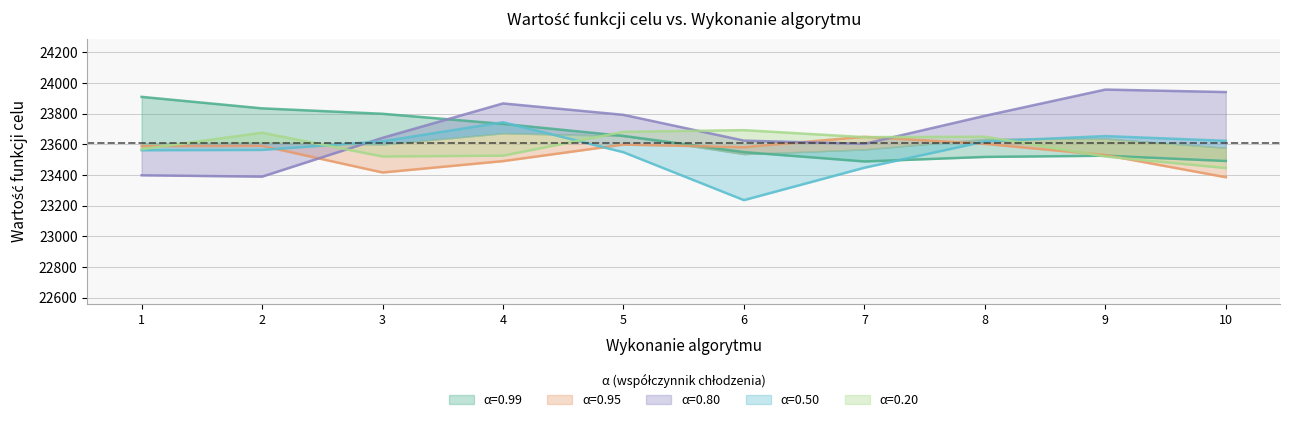

After their last crossing, which series has the higher values: α=0.99 or α=0.20?

α=0.99